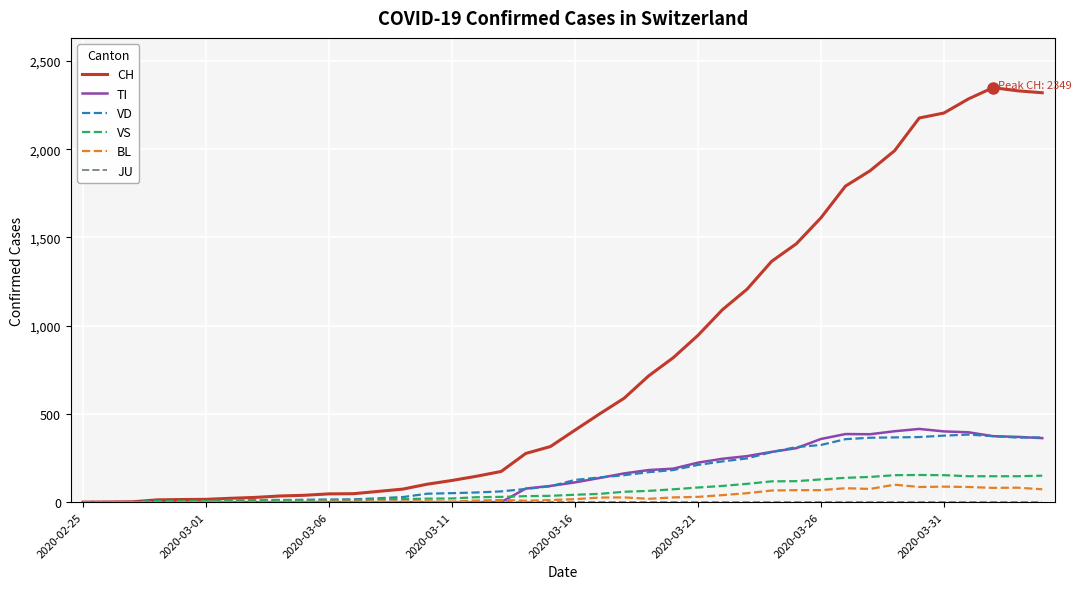

What is the difference between the second highest and minimum values in the VD series?

377